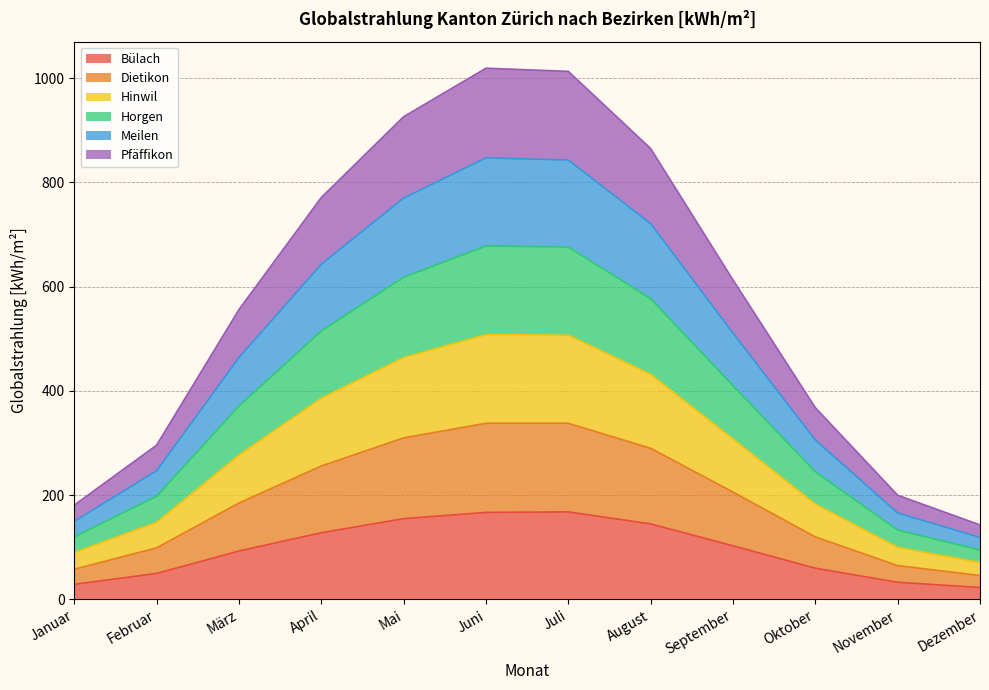

Does the chart have visible grid lines?

Yes